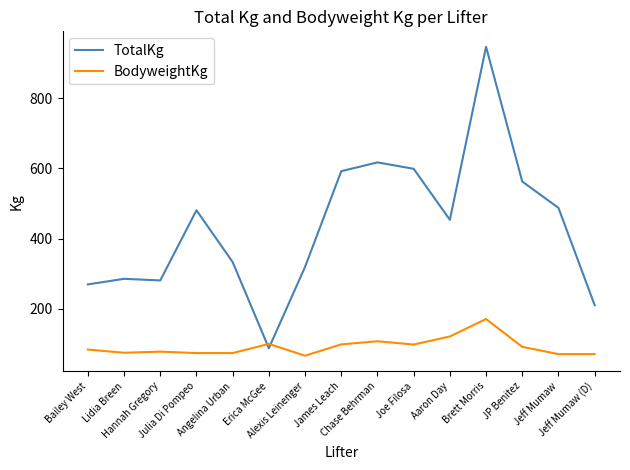

At Brett Morris, list the series in order from largest to smallest.

TotalKg, BodyweightKg